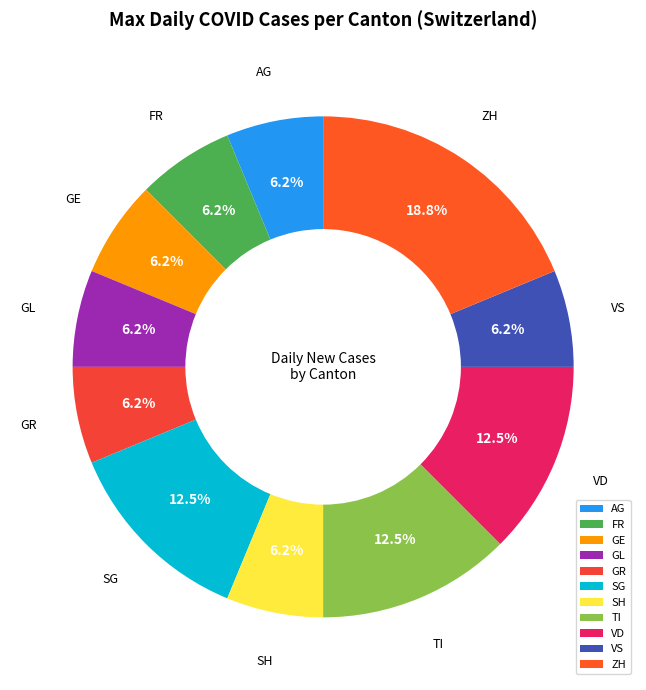

Combined, do VS and GL account for over 50%?

No